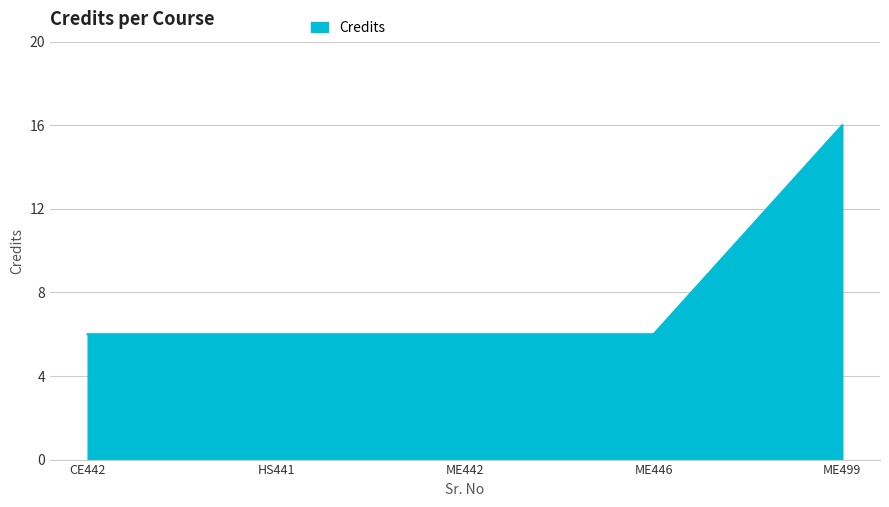

What is the ratio of the value at CE442 to the value at ME499?

0.4